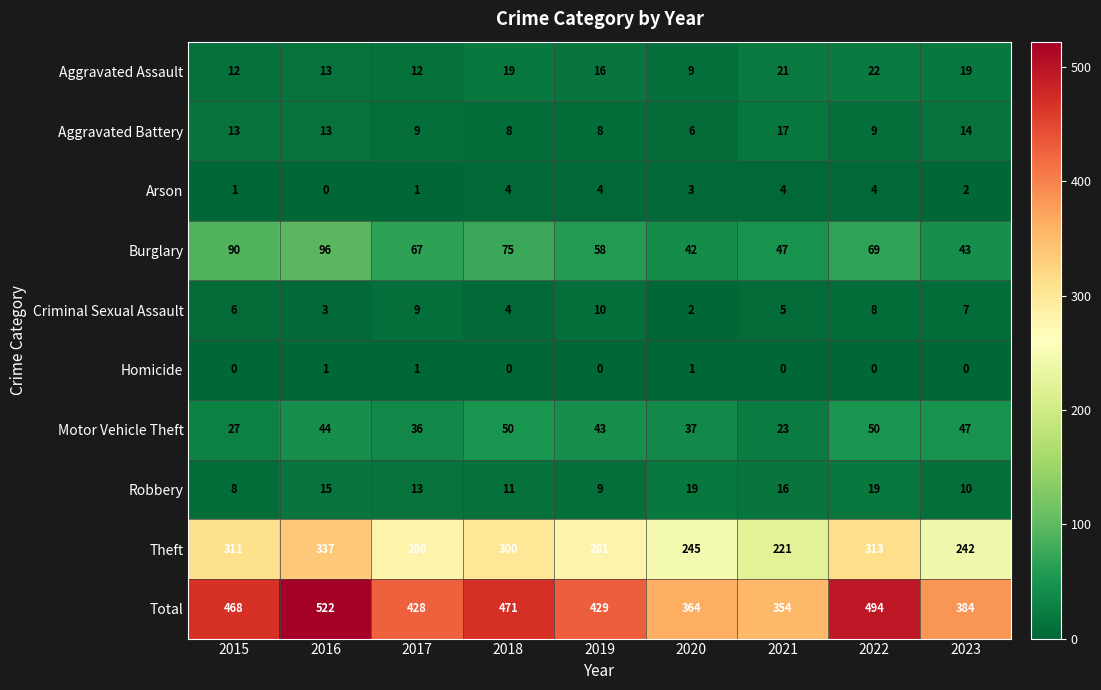

What is the difference between the highest and lowest values at 2020?

363